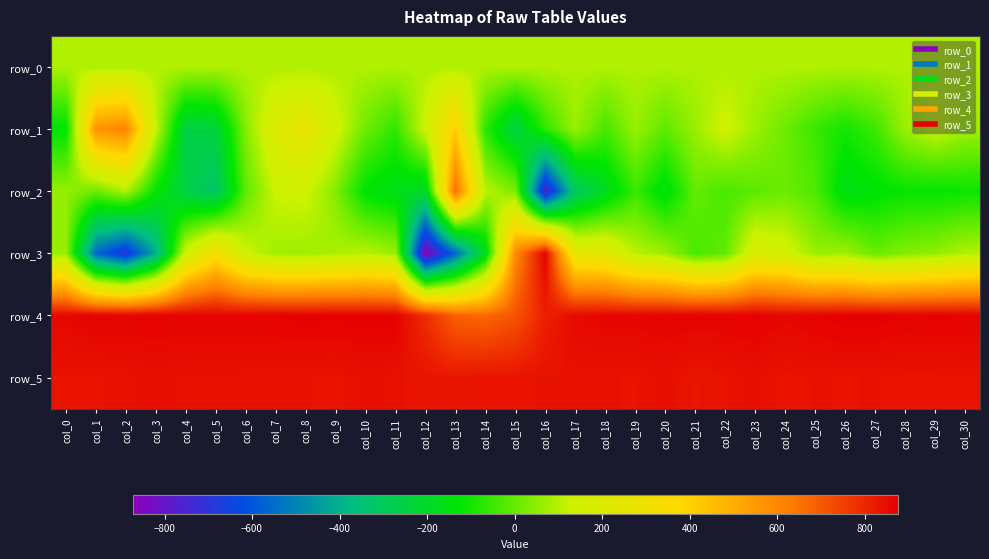

The row_5 series shows 1182.0 at col_26. True or false?

False